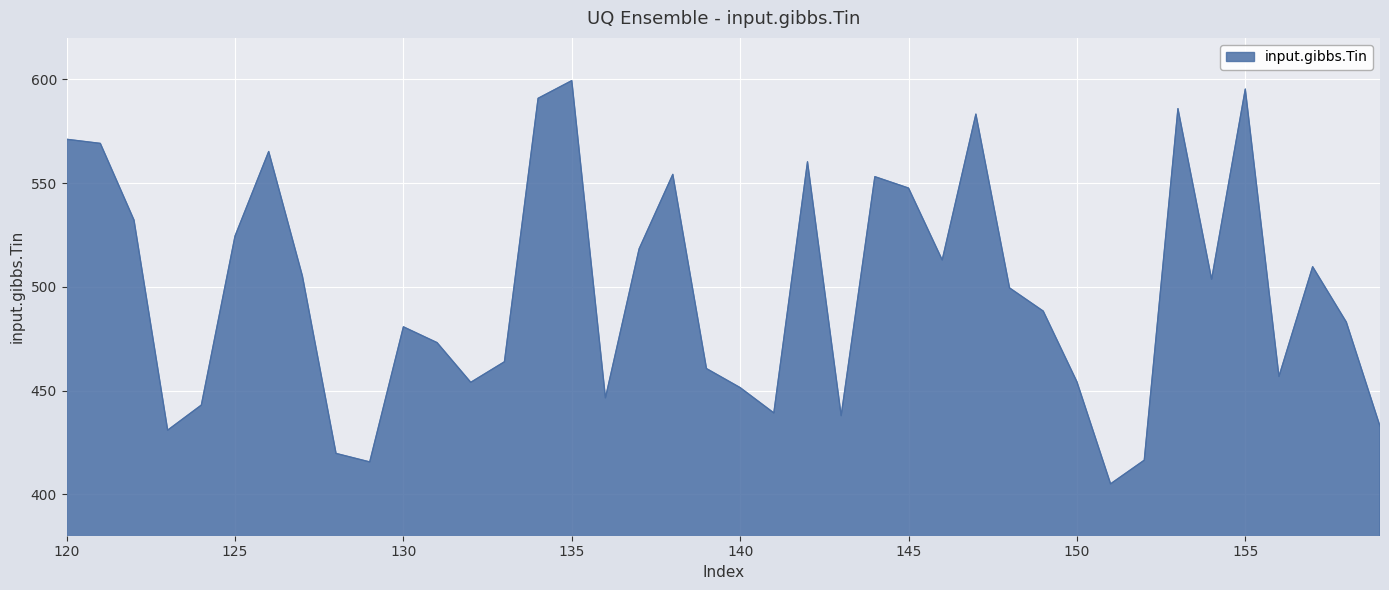

What is the maximum value shown in the chart?

599.4